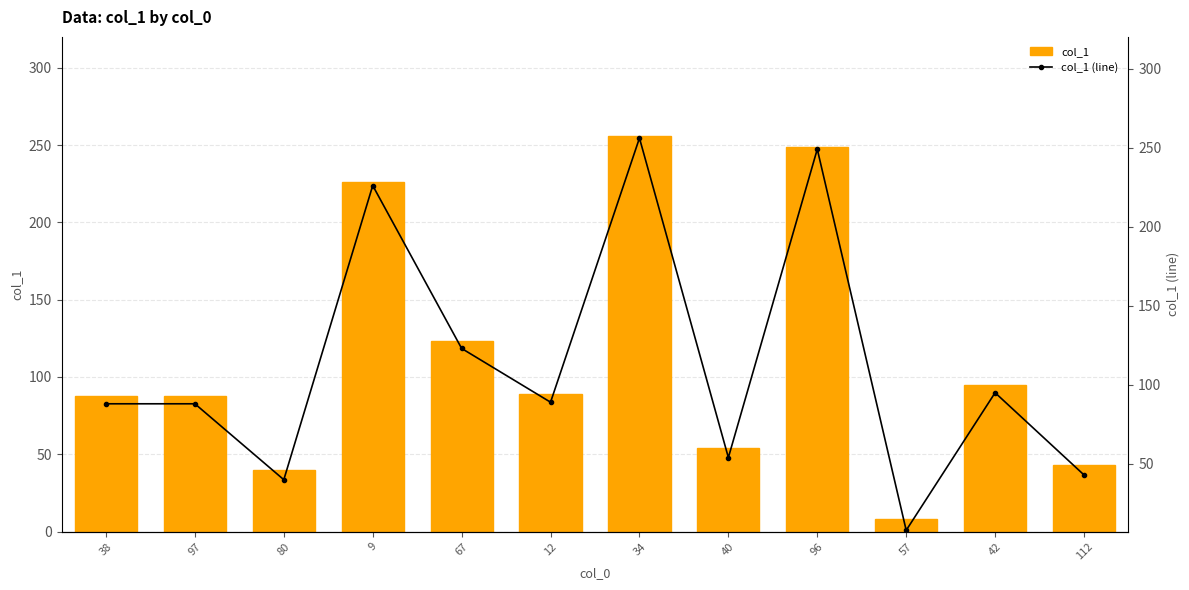

Where does the col_1 series first go above 89?

9